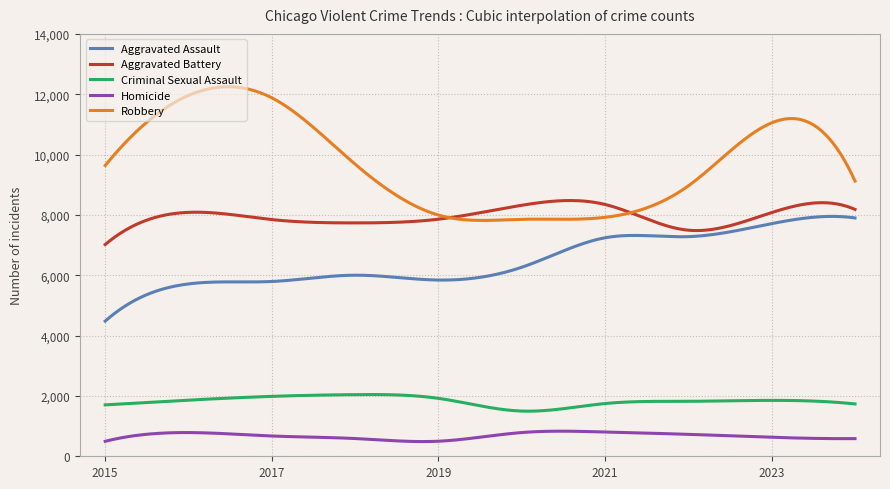

True or false: Homicide and Aggravated Battery cross at least once.

False